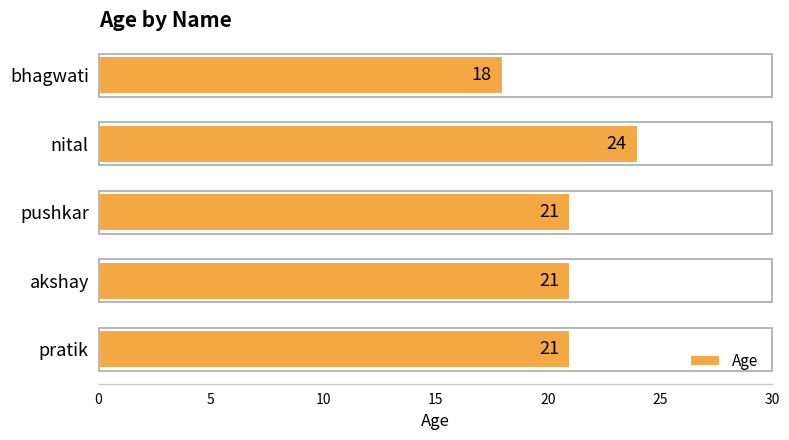

How many bars are there in total?

5